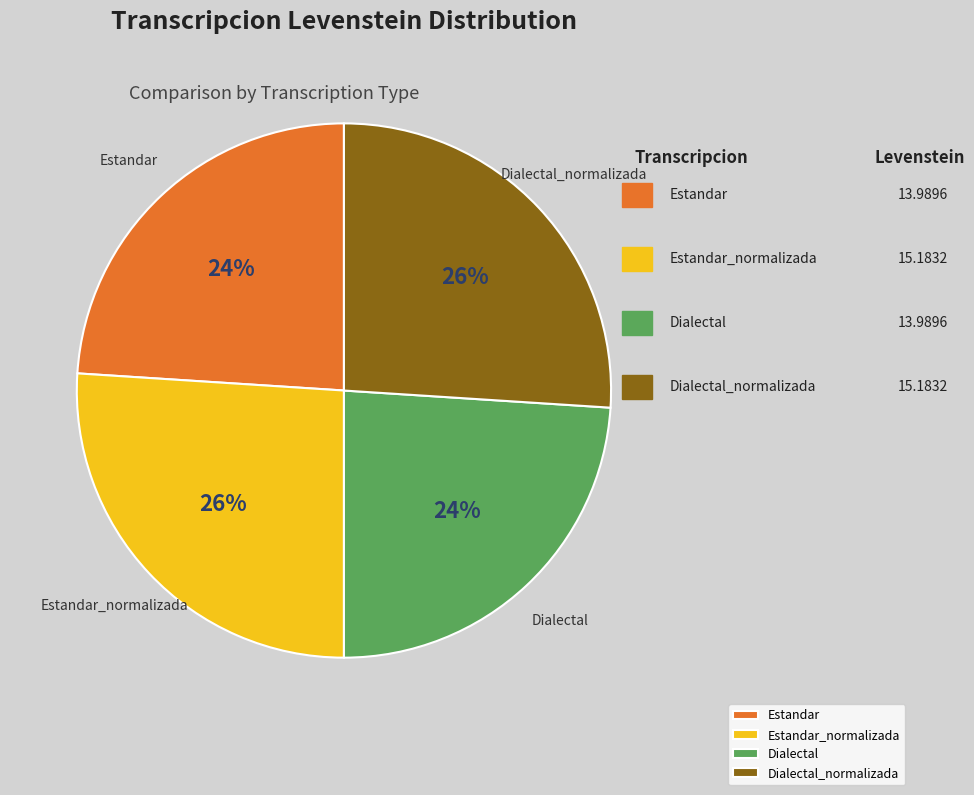

To the nearest percent, what portion does Estandar represent?

24%